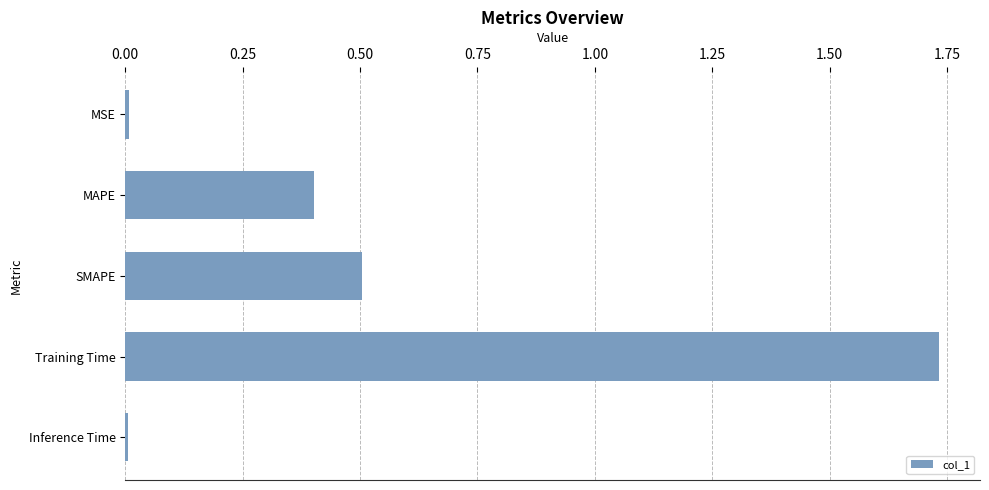

What is the average value?

0.5